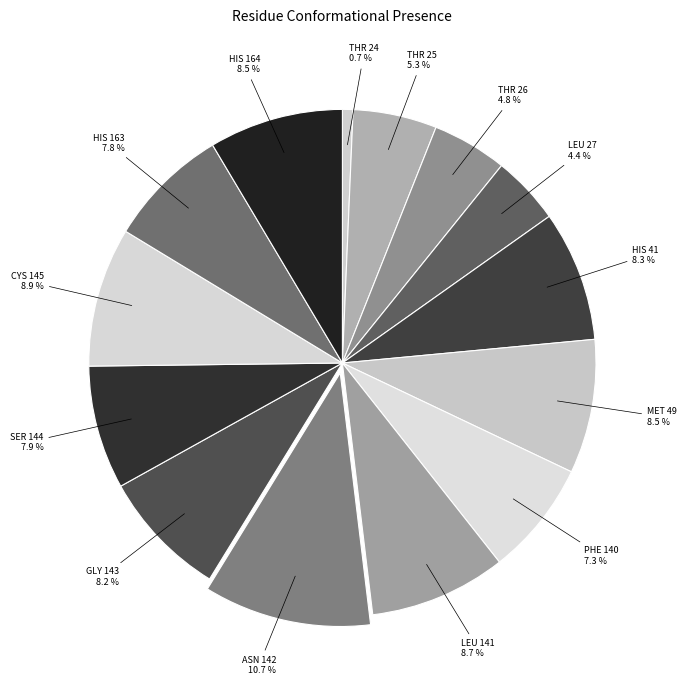

To the nearest percent, what is the average slice percentage?

7%